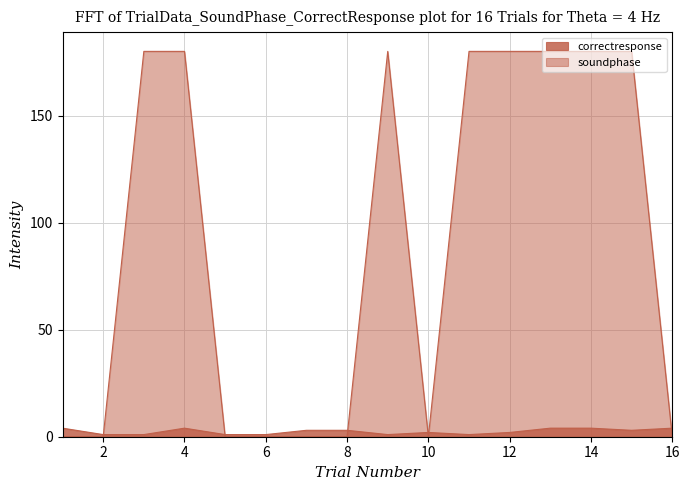

How many intersections are there between soundphase and correctresponse?

6